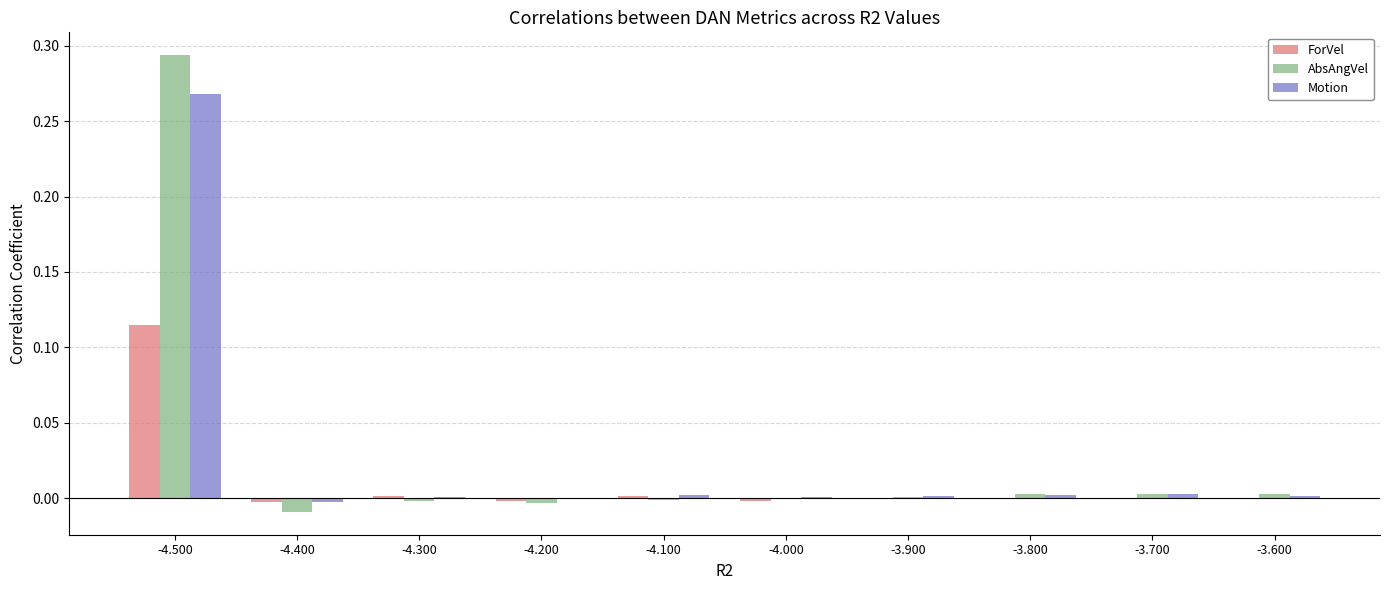

The Motion series shows 0.0 at -3.700. True or false?

True